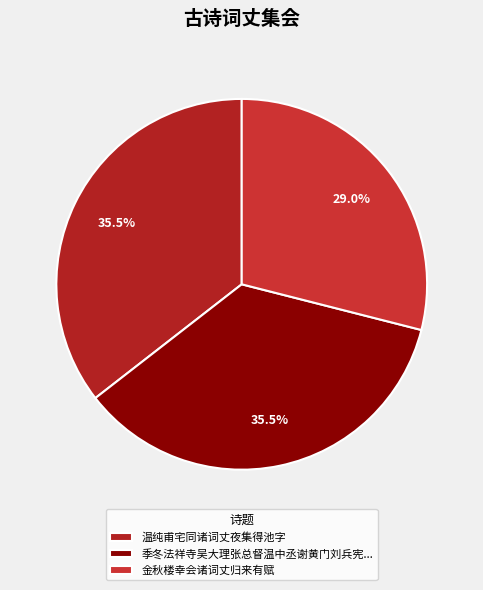

Count the number of slices in the pie.

3